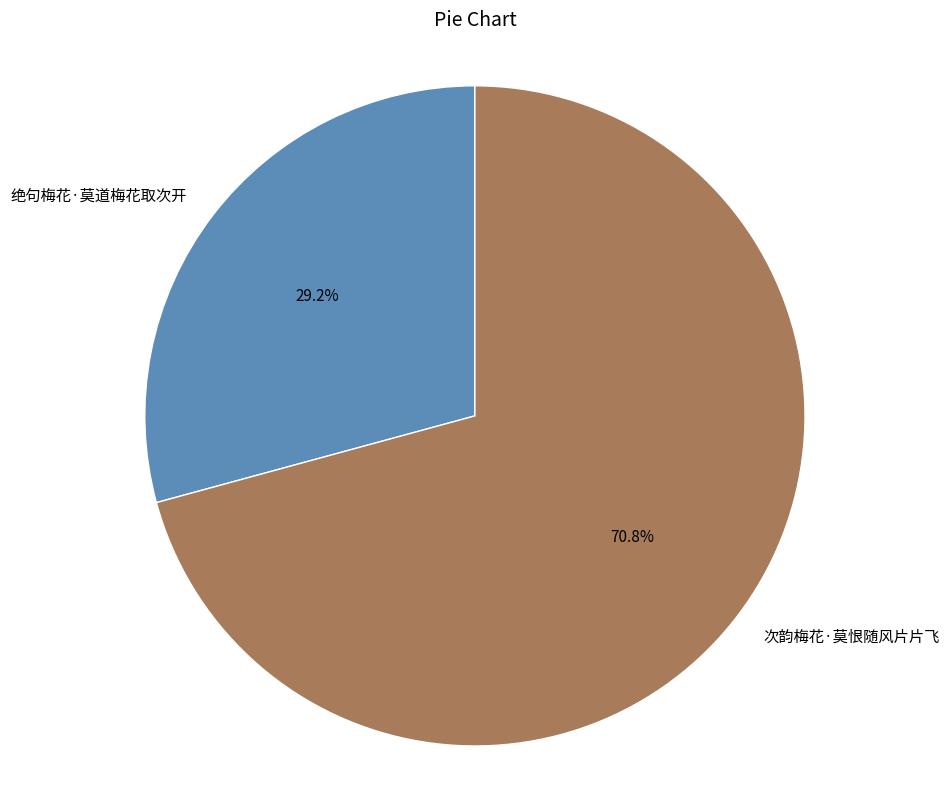

To the nearest percent, what percentage of the pie is 绝句梅花·莫道梅花取次开?

29%